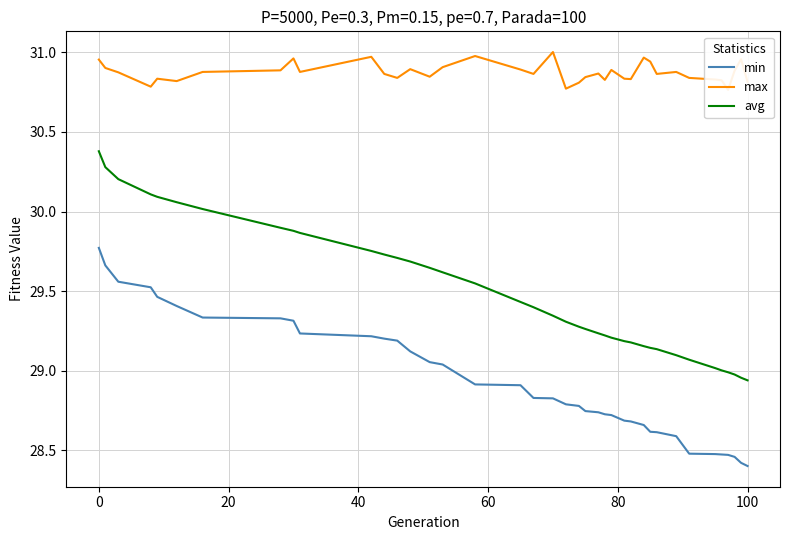

Reading left to right, list all the values displayed in this chart.

min: 29.8	29.7	29.6	29.5	29.5	29.4	29.3	29.3	29.3	29.2	29.2	29.2	29.2	29.1	29.1	29.0	28.9	28.9	28.8	28.8	28.8	28.8	28.7	28.7	28.7	28.7	28.7	28.7	28.7	28.6	28.6	28.6	28.5	28.5	28.5	28.5	28.5	28.4	28.4
max: 31.0	30.9	30.9	30.8	30.8	30.8	30.9	30.9	31.0	30.9	31.0	30.9	30.8	30.9	30.8	30.9	31.0	30.9	30.9	31.0	30.8	30.8	30.8	30.9	30.8	30.9	30.8	30.8	31.0	30.9	30.9	30.9	30.8	30.8	30.8	30.8	30.9	31.0	30.8
avg: 30.4	30.3	30.2	30.1	30.1	30.1	30.0	29.9	29.9	29.9	29.8	29.7	29.7	29.7	29.6	29.6	29.5	29.4	29.4	29.3	29.3	29.3	29.3	29.2	29.2	29.2	29.2	29.2	29.2	29.1	29.1	29.1	29.1	29.0	29.0	29.0	29.0	29.0	28.9